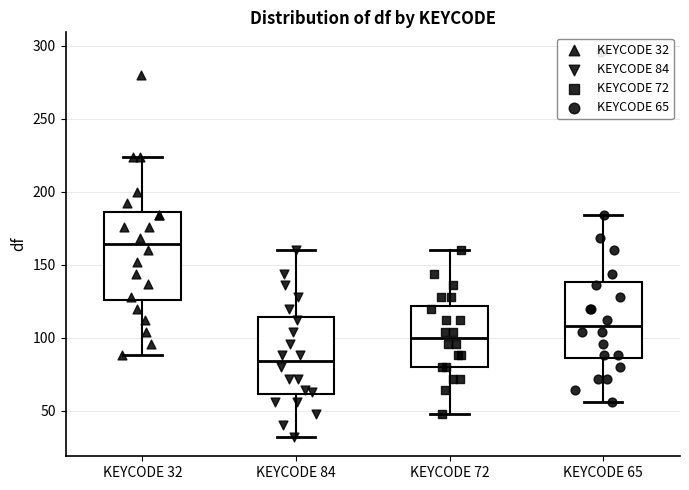

Which box has the highest median line?

KEYCODE 32